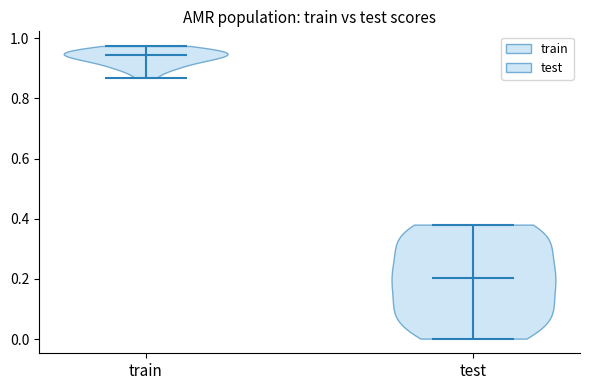

Reading left to right, read every violin against the y-axis: where its median line is, and the lowest and highest points it reaches. The values are not printed on the chart, so give them approximately, as read against the axis.

train: median line 0.94, lowest point 0.86, highest point 0.98
test: median line 0.20, lowest point 0.00, highest point 0.38